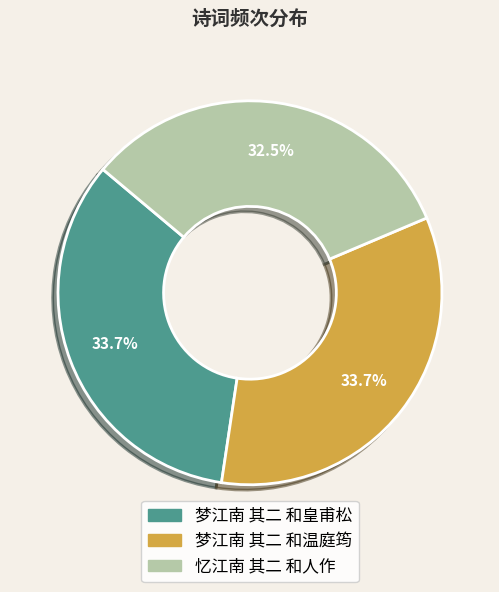

How many slices are in this pie chart?

3